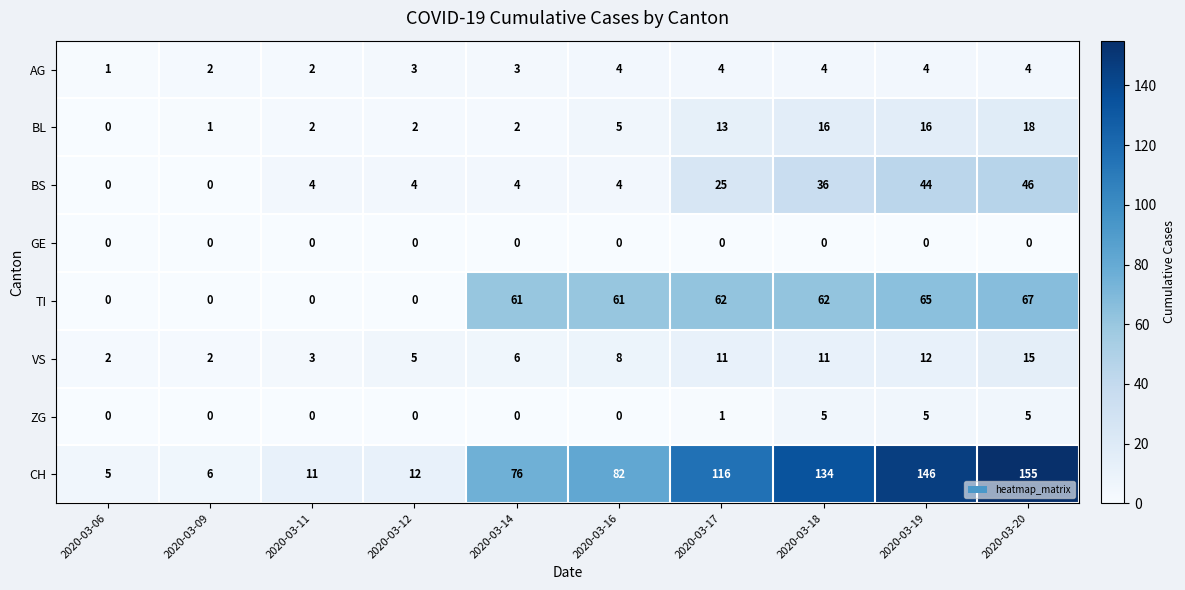

What is the sum of the ZG values at 2020-03-11 and 2020-03-18?

5